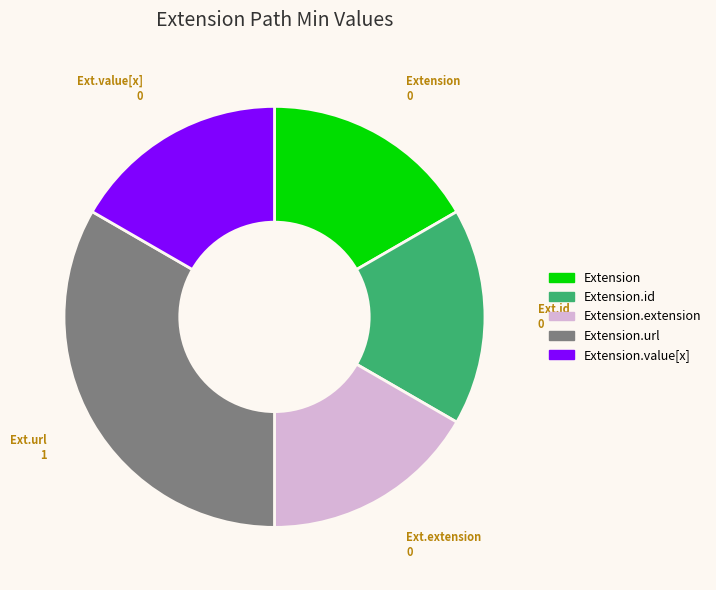

Is there a majority slice in this chart?

No